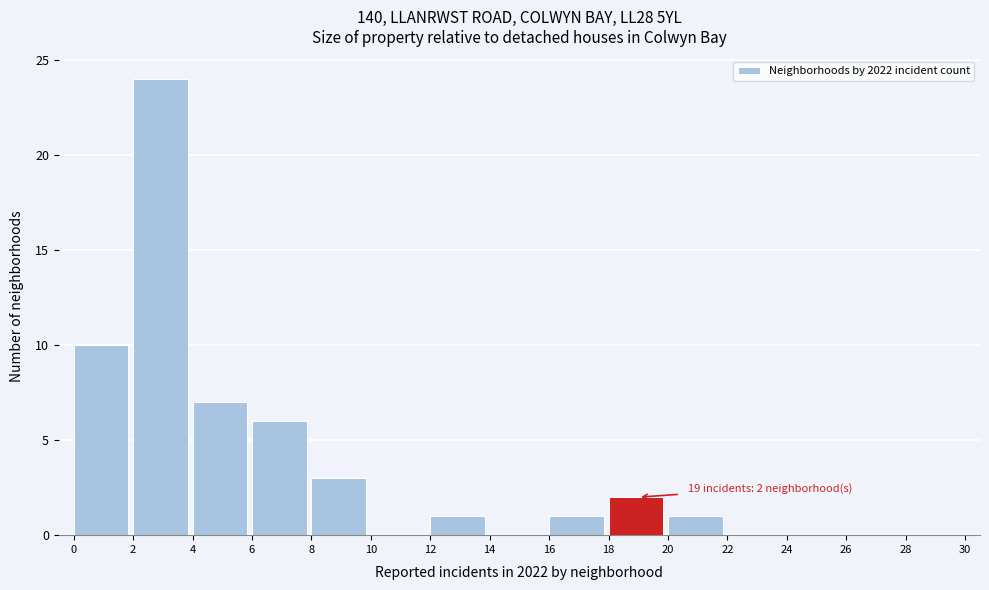

Which range on the x-axis has the tallest bar?

2 to 4